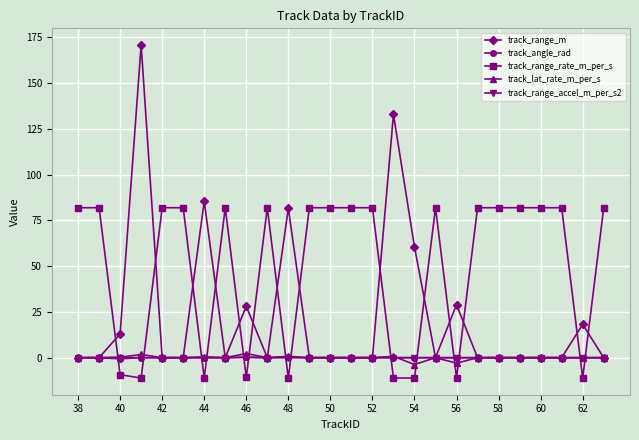

True or false: track_range_rate_m_per_s has more than 0 points higher than both neighbors.

True